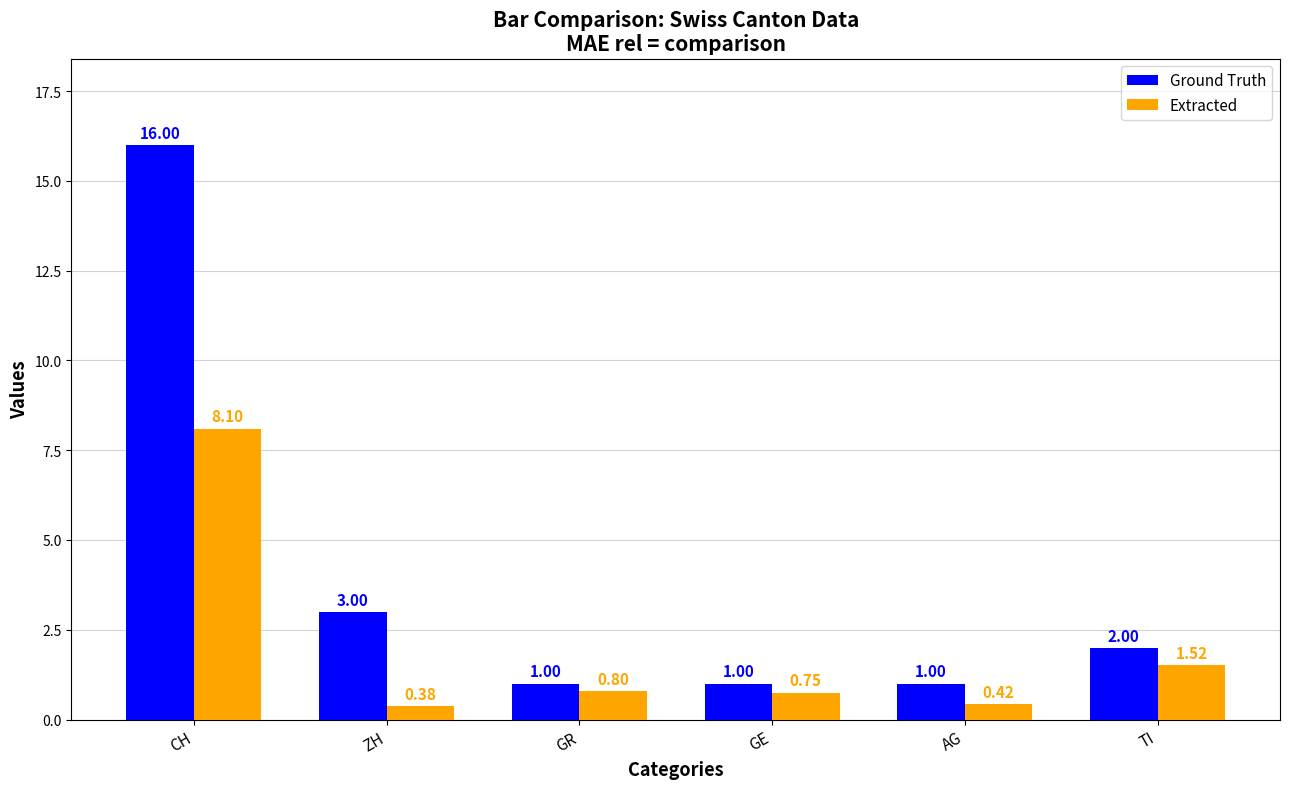

What is the sum of all Ground Truth values?

24.0